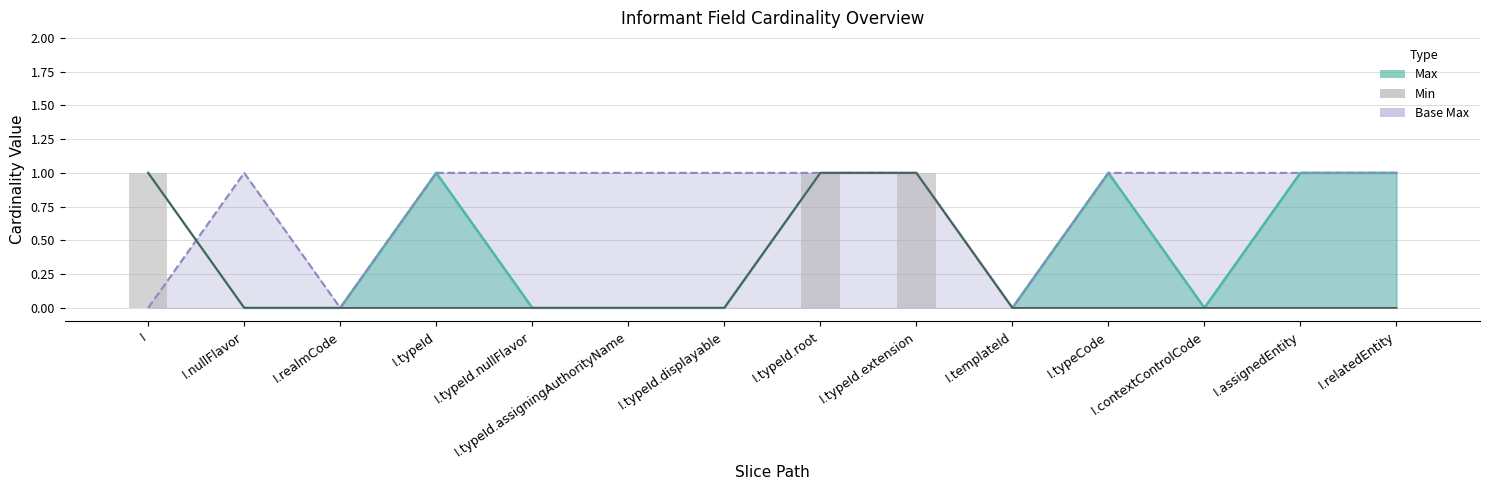

True or false: Base Max has a value of 2 at I.typeId.nullFlavor.

False